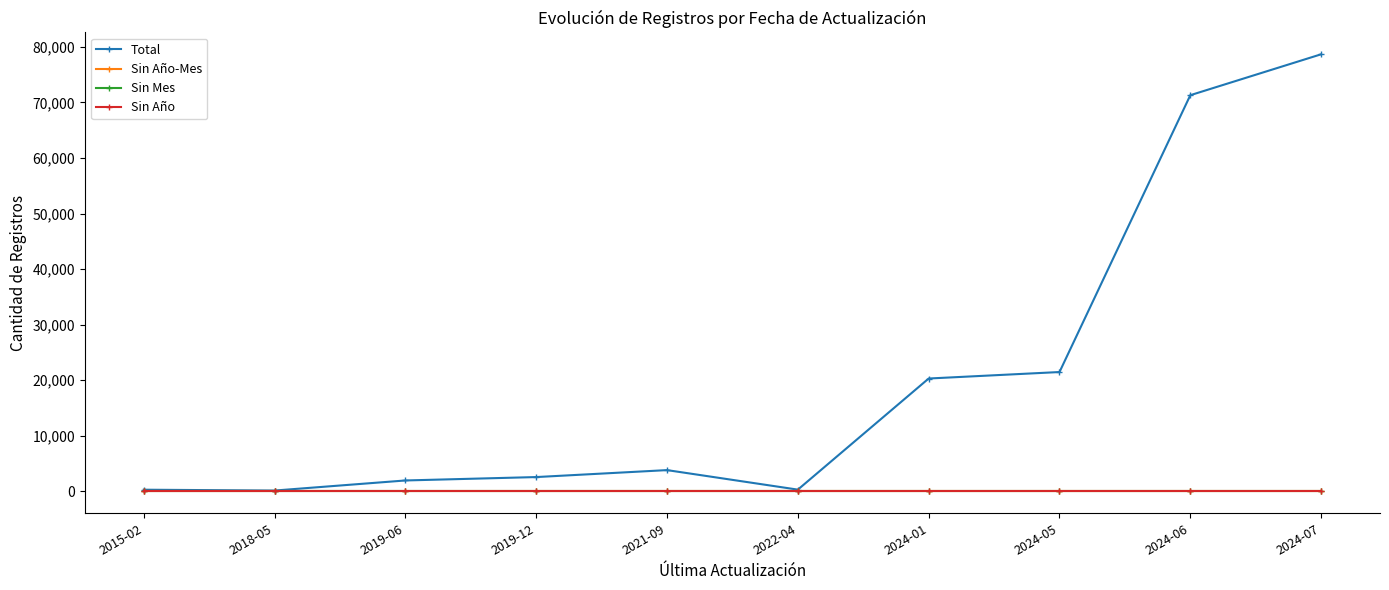

True or false: Sin Mes and Total intersect in this chart.

False